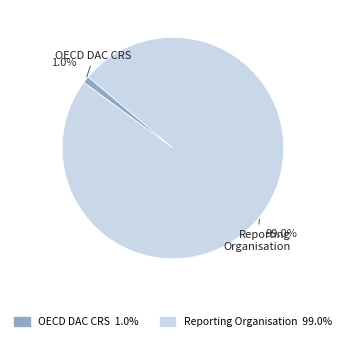

Do OECD DAC CRS and Reporting Organisation together represent more than half of the pie?

Yes